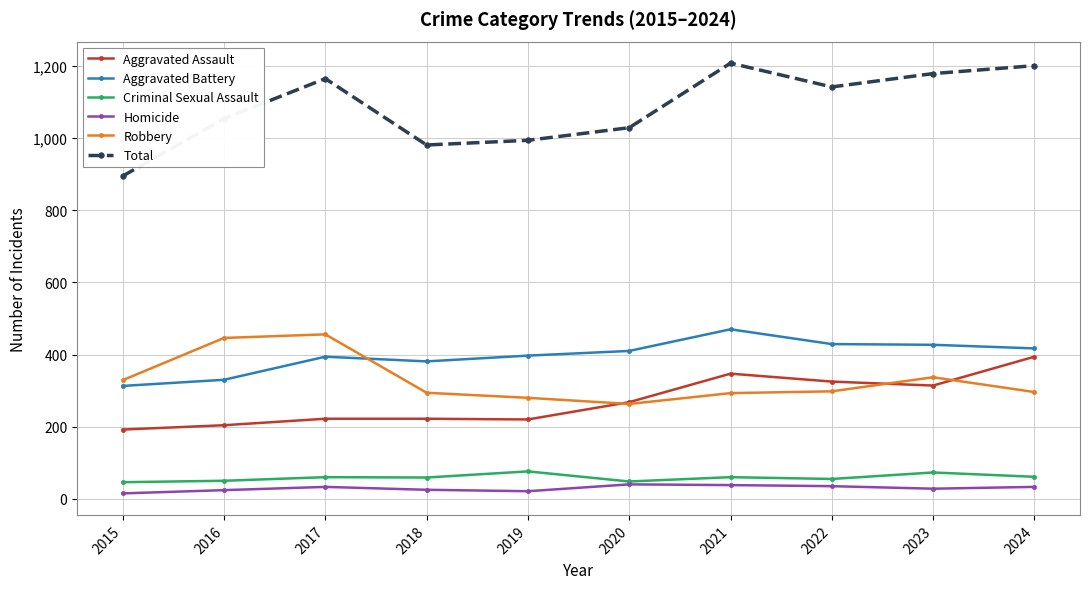

Rank the series by their maximum value, from highest to lowest.

Total, Aggravated Battery, Robbery, Aggravated Assault, Criminal Sexual Assault, Homicide